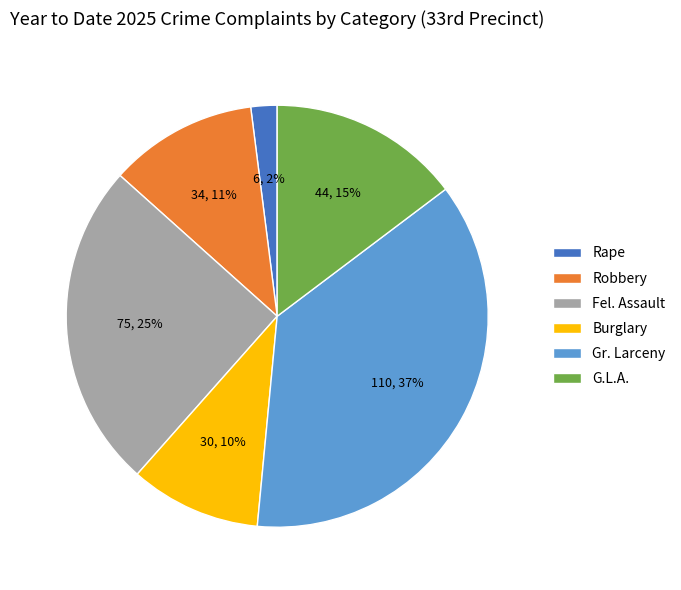

To the nearest percent, what is the combined percentage of G.L.A. and Fel. Assault?

40%